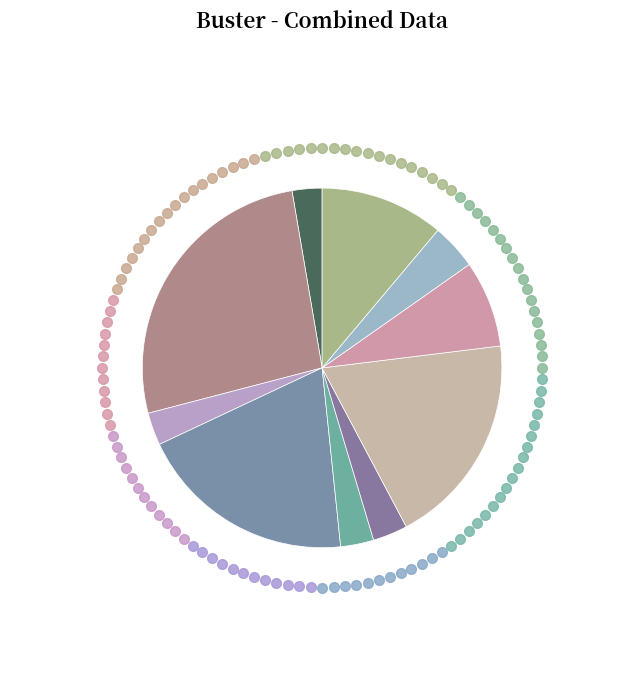

How many slices are in this pie chart?

10